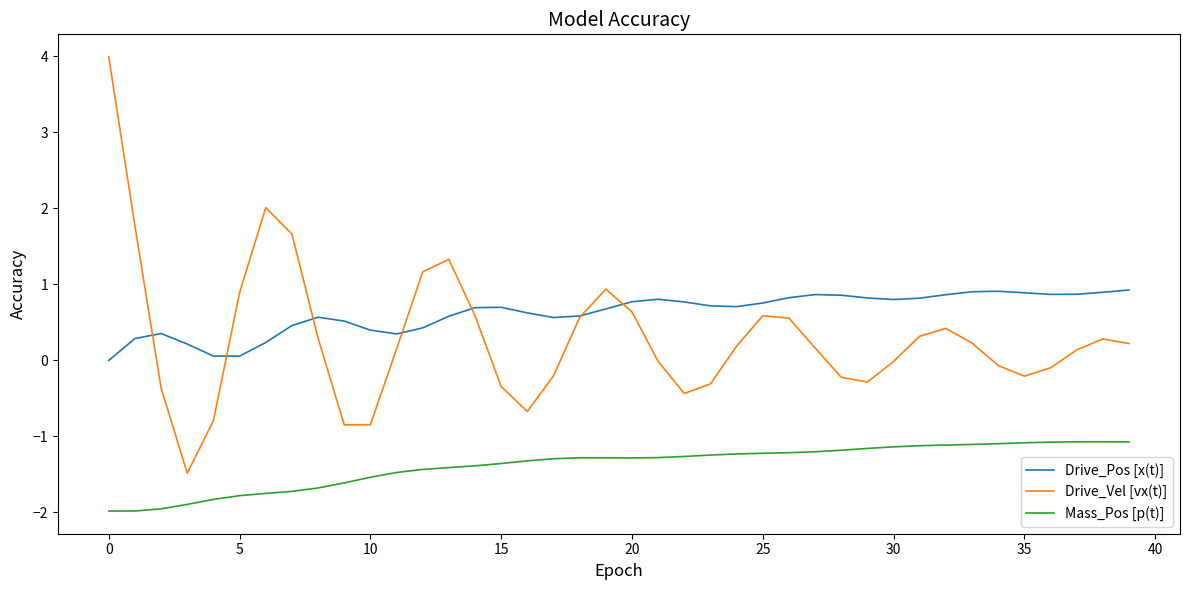

How many distinct data groups are displayed?

3